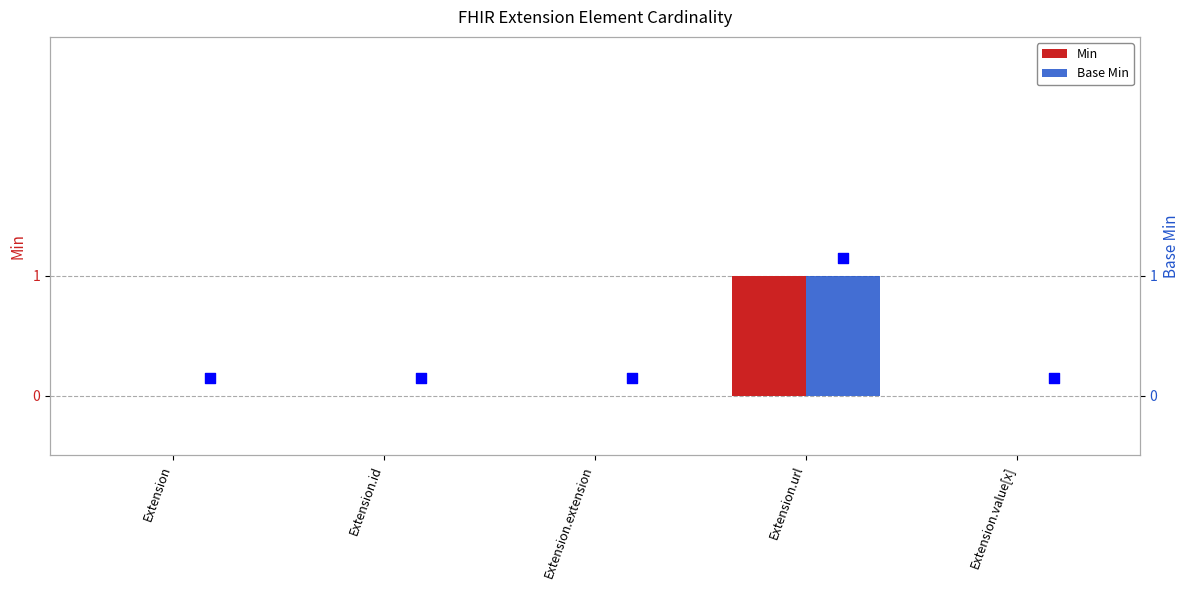

At which category is the sum across all series the highest?

Extension.url